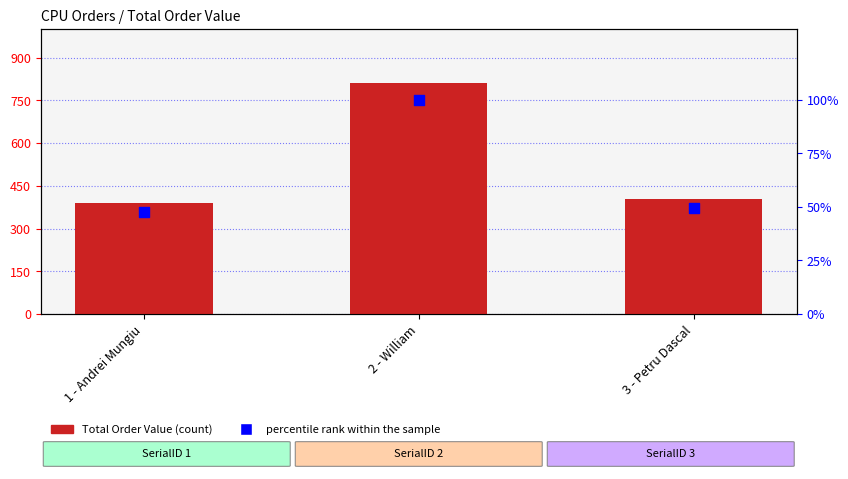

Which series has the largest total across all categories?

Total Order Value